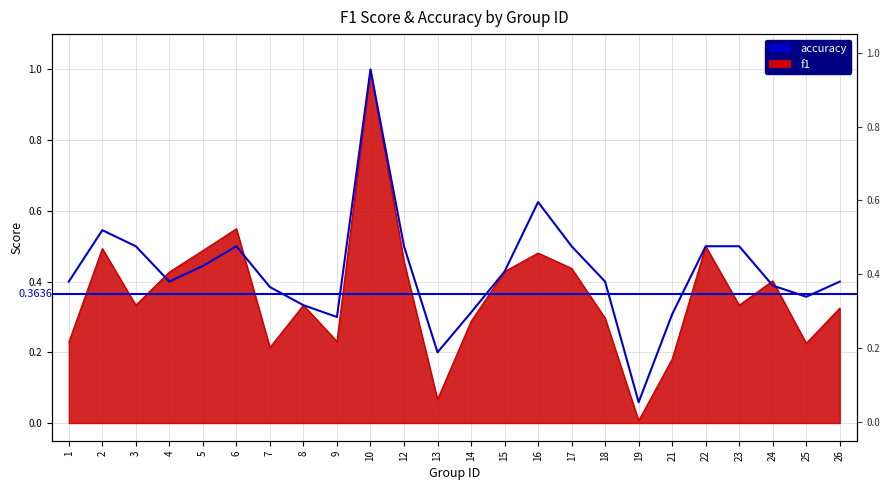

What is the highest value of the accuracy series?

1.0